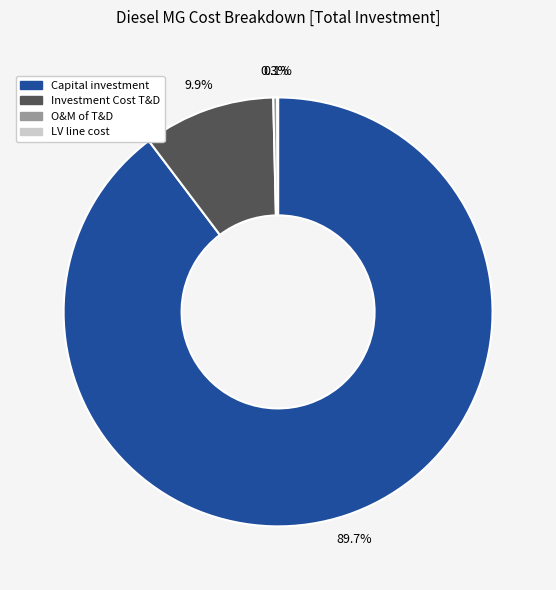

Is there a majority slice in this chart?

Yes